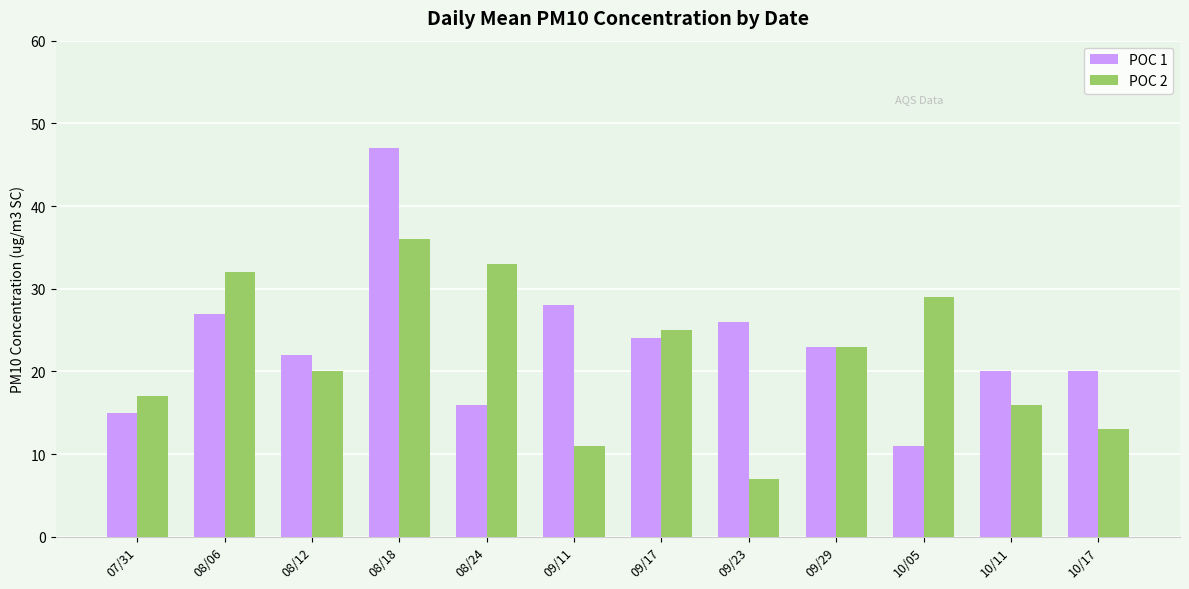

Reading right to left, transcribe all the data shown in this chart.

POC 1: 10/17=20	10/11=20	10/05=11	09/29=23	09/23=26	09/17=24	09/11=28	08/24=16	08/18=47	08/12=22	08/06=27	07/31=15
POC 2: 10/17=13	10/11=16	10/05=29	09/29=23	09/23=7	09/17=25	09/11=11	08/24=33	08/18=36	08/12=20	08/06=32	07/31=17